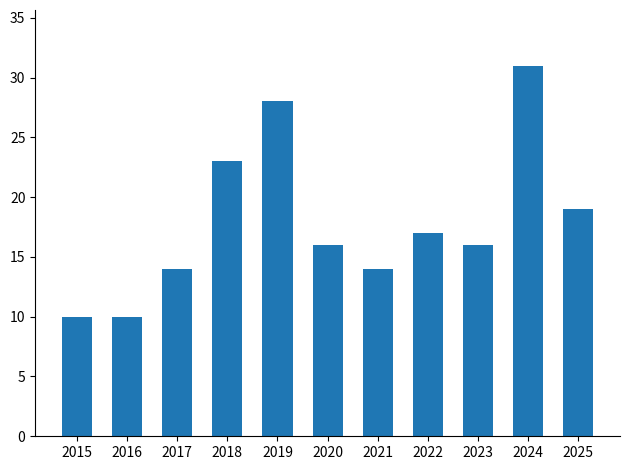

What is the sum of the values at 2021 and 2018?

37